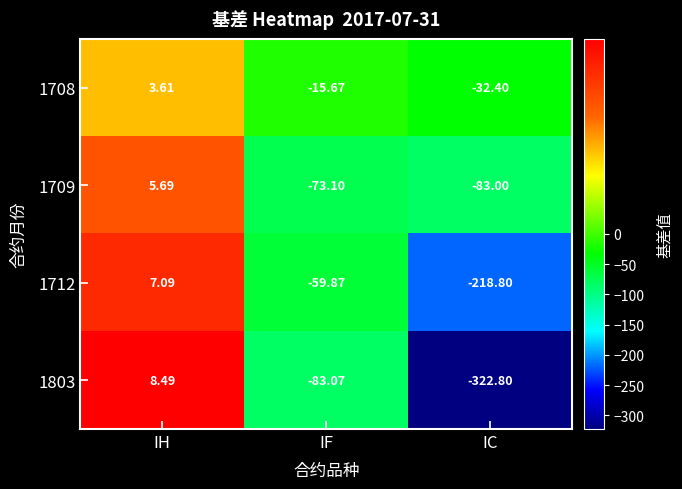

Count the number of categories in the chart.

3